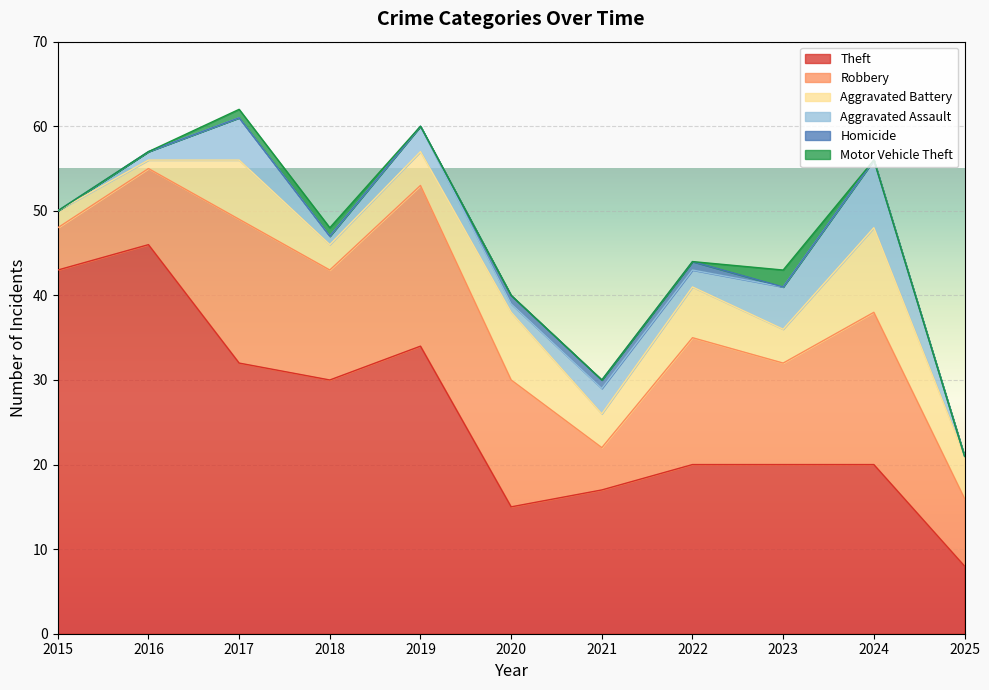

Reading left to right, extract all data points from this chart.

Theft: 2015=43	2016=46	2017=32	2018=30	2019=34	2020=15	2021=17	2022=20	2023=20	2024=20	2025=8
Robbery: 2015=5	2016=9	2017=17	2018=13	2019=19	2020=15	2021=5	2022=15	2023=12	2024=18	2025=8
Aggravated Battery: 2015=2	2016=1	2017=7	2018=3	2019=4	2020=8	2021=4	2022=6	2023=4	2024=10	2025=5
Aggravated Assault: 2015=0	2016=1	2017=5	2018=1	2019=3	2020=1	2021=3	2022=2	2023=5	2024=8	2025=0
Homicide: 2015=0	2016=0	2017=0	2018=0	2019=0	2020=1	2021=1	2022=1	2023=0	2024=0	2025=0
Motor Vehicle Theft: 2015=0	2016=0	2017=1	2018=1	2019=0	2020=0	2021=0	2022=0	2023=2	2024=0	2025=0